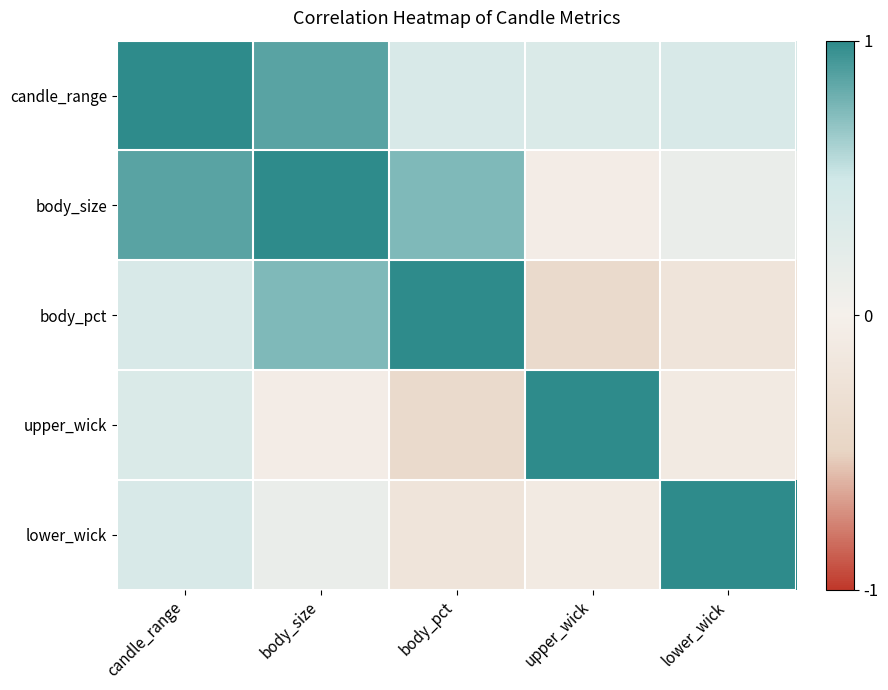

What is the minimum value shown in the chart?

-0.4